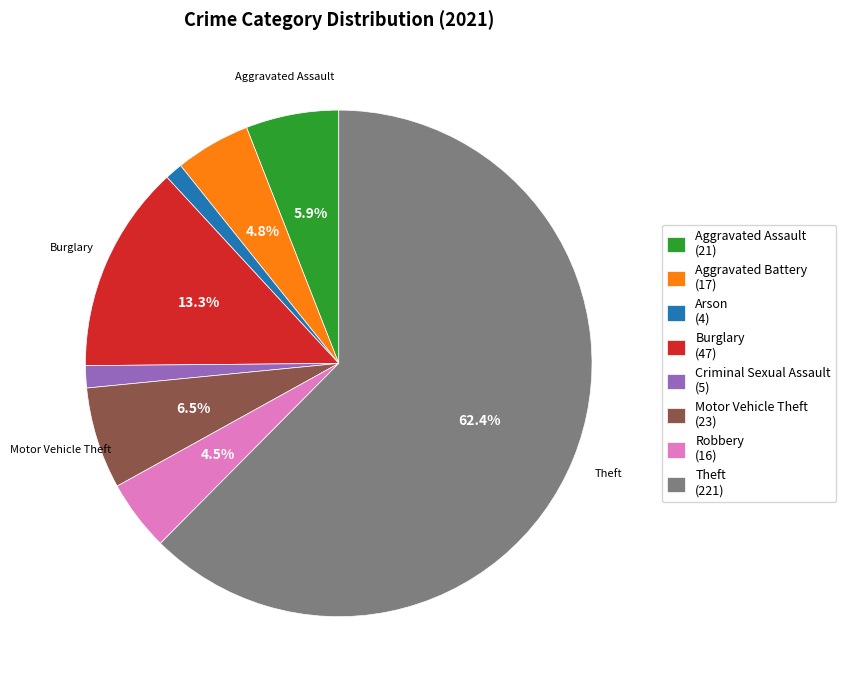

Is Criminal Sexual Assault (5) the majority of the pie?

No